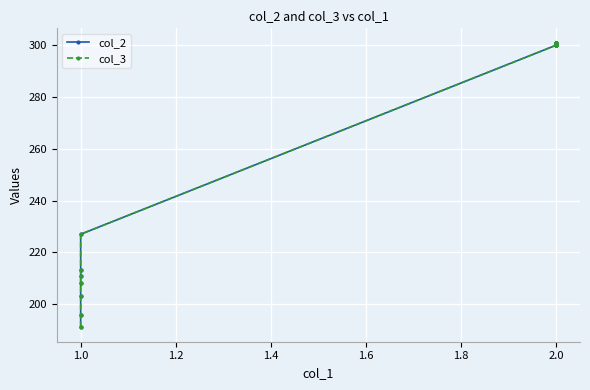

True or false: col_3 and col_2 cross at least once.

False